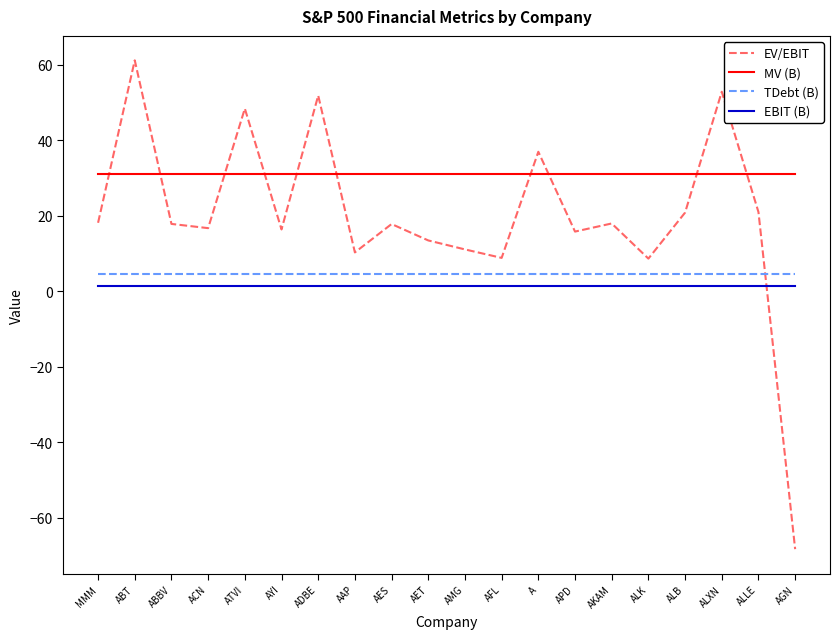

Where is EV/EBIT nearest to the value -3?

ALK